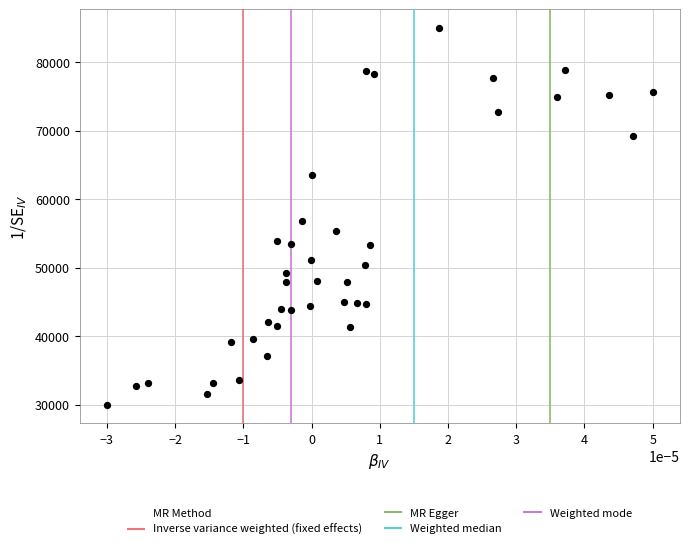

What Y value in the scatter plot is closest to 57500?

56778.3